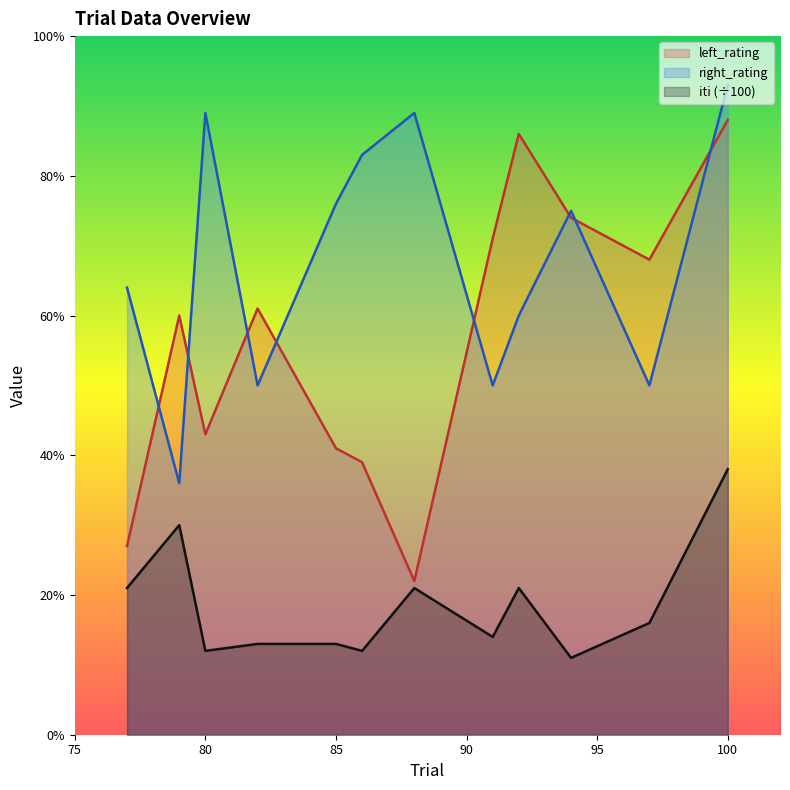

Rank the series by their average value, from highest to lowest.

right_rating, left_rating, iti (÷100)